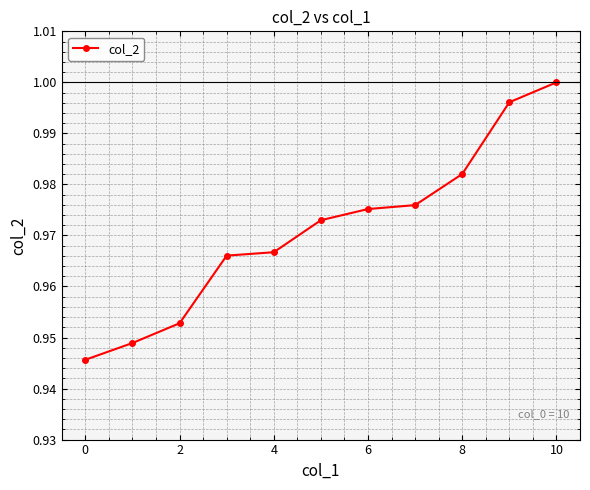

True or false: there are more than 2 points higher than both neighbors.

False